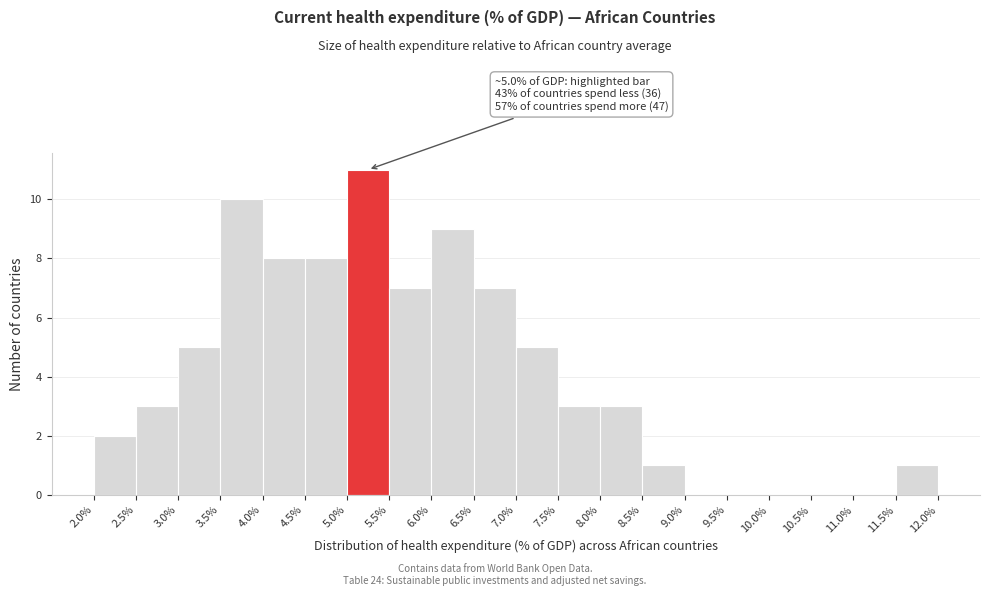

Over which range of the x-axis is the bar tallest?

5.0% to 5.5%